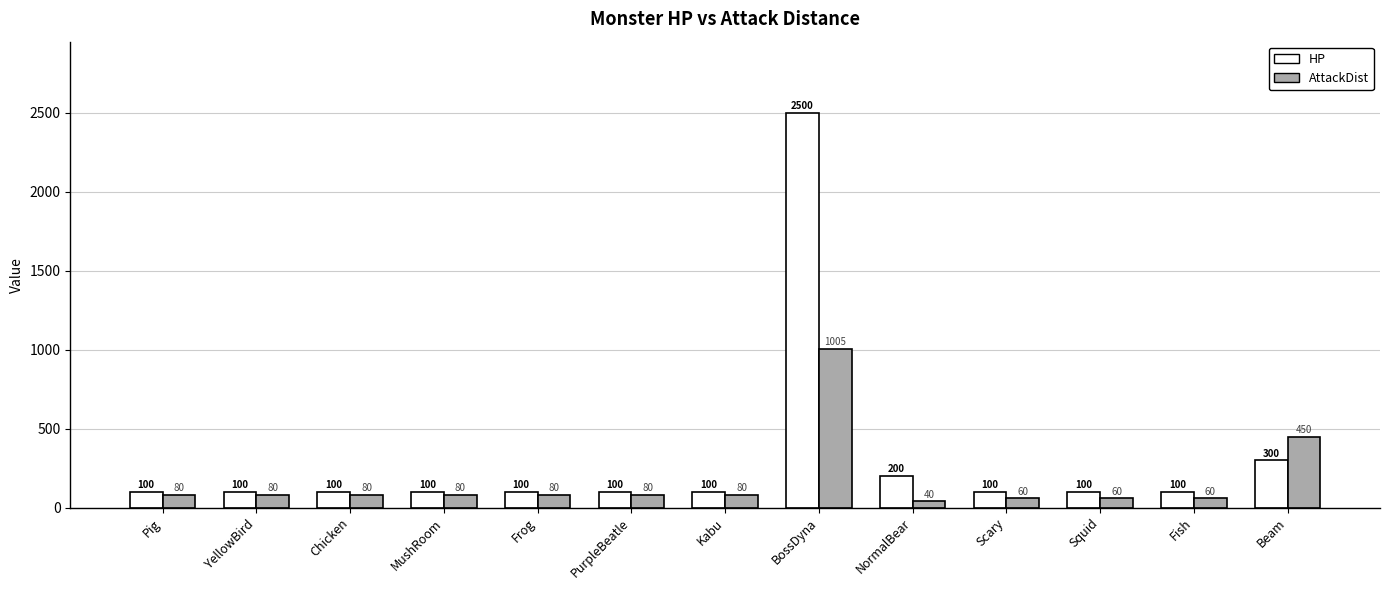

Reading right to left, extract all data points from this chart.

HP: Beam=300	Fish=100	Squid=100	Scary=100	NormalBear=200	BossDyna=2500	Kabu=100	PurpleBeatle=100	Frog=100	MushRoom=100	Chicken=100	YellowBird=100	Pig=100
AttackDist: Beam=450	Fish=60	Squid=60	Scary=60	NormalBear=40	BossDyna=1005	Kabu=80	PurpleBeatle=80	Frog=80	MushRoom=80	Chicken=80	YellowBird=80	Pig=80